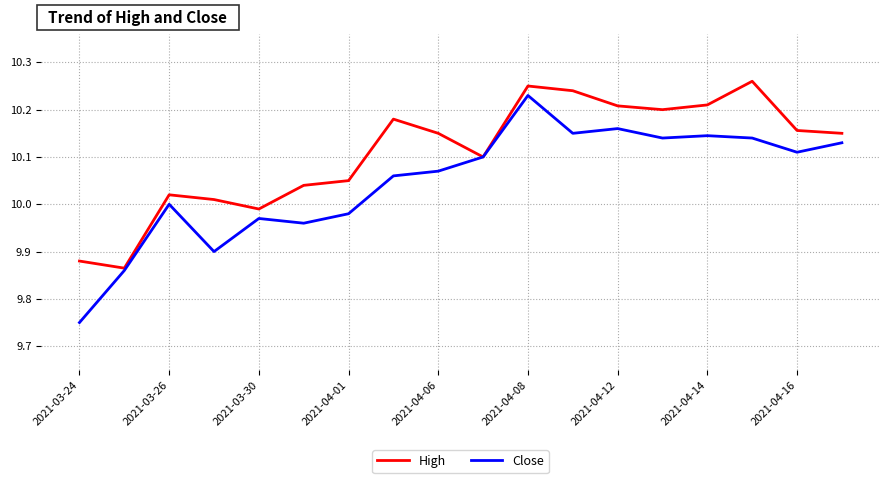

Rank the series by their maximum value, from highest to lowest.

High, Close